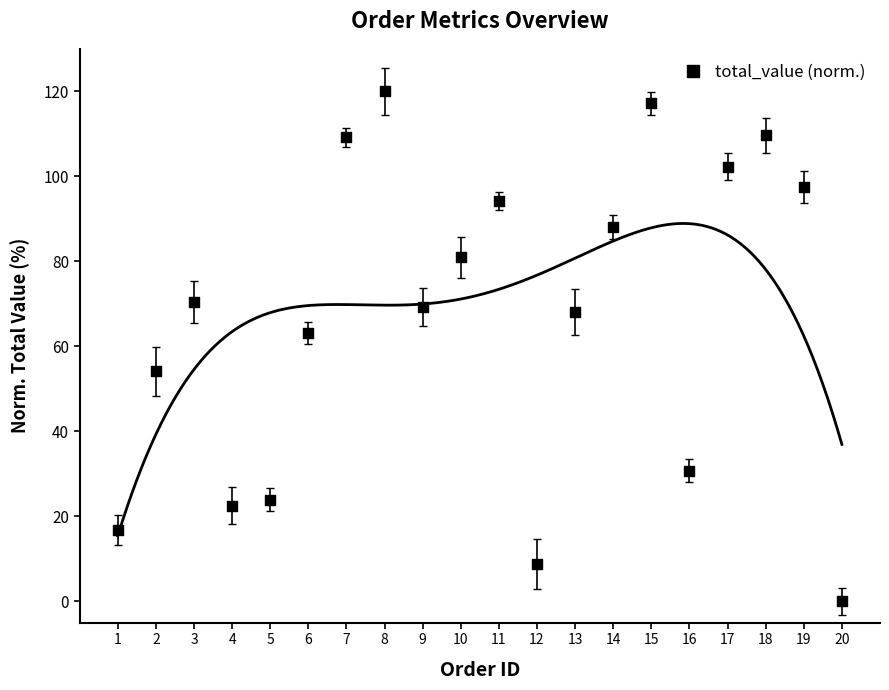

What is the range of Y values (max minus min)?

120.0